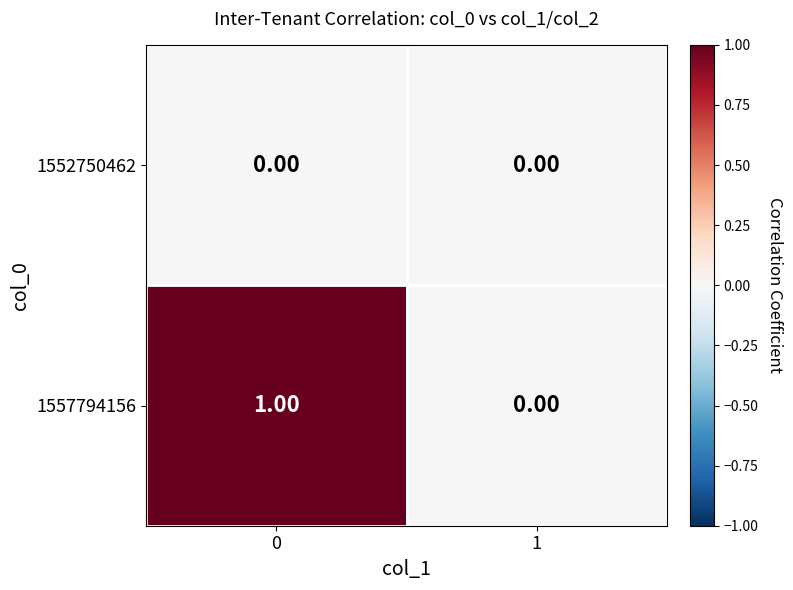

Which series changed the most between 0 and 1?

1557794156